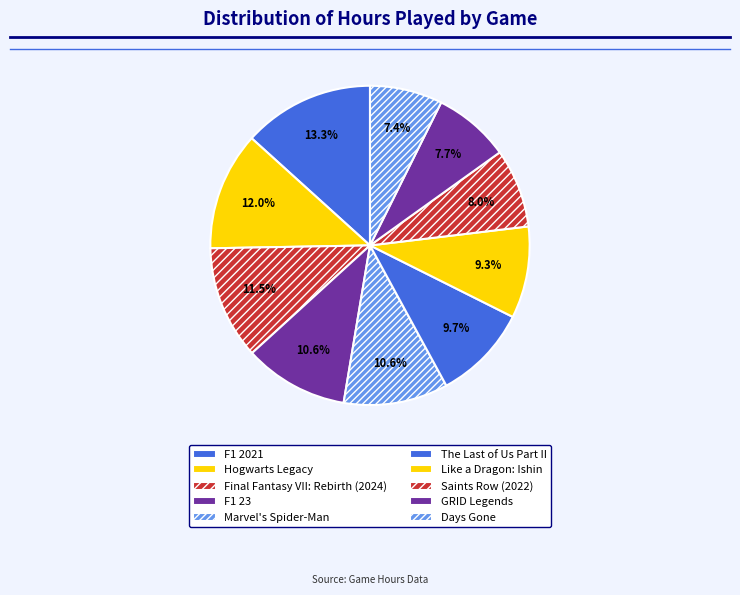

Is it true that GRID Legends is 8% of the pie?

True